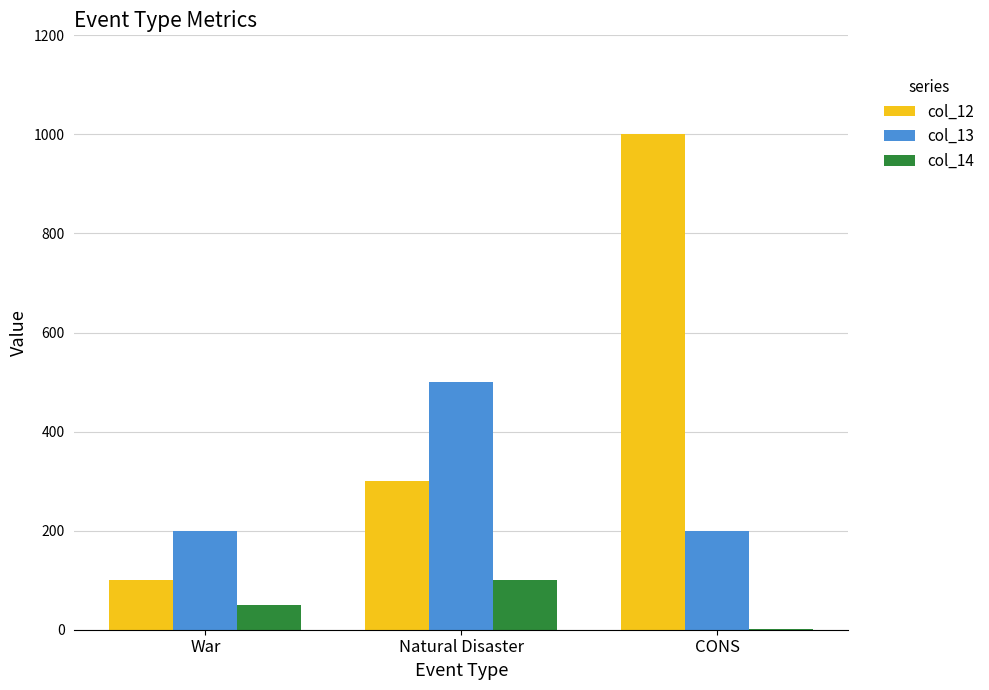

True or false: col_12 has a value of 105 at Natural Disaster.

False